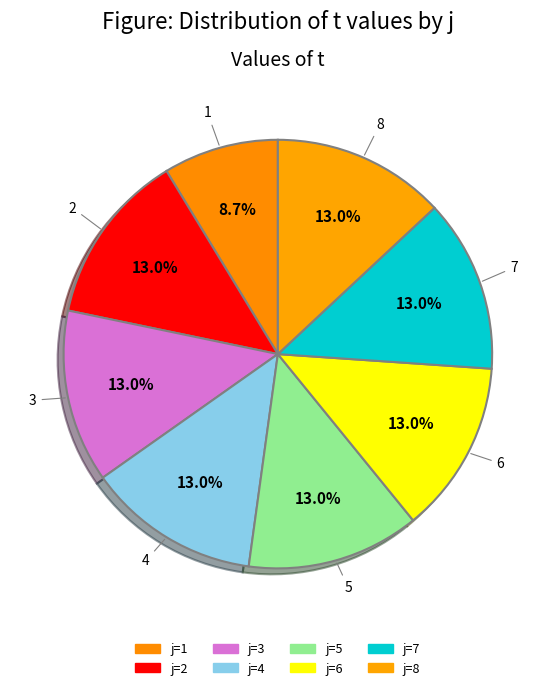

Does any single category account for the majority?

No